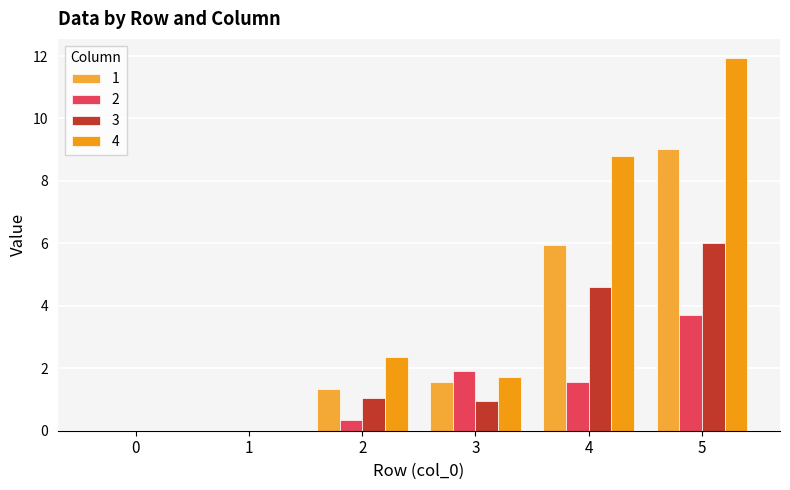

Count the 3 values in the range 0 to 4.

4